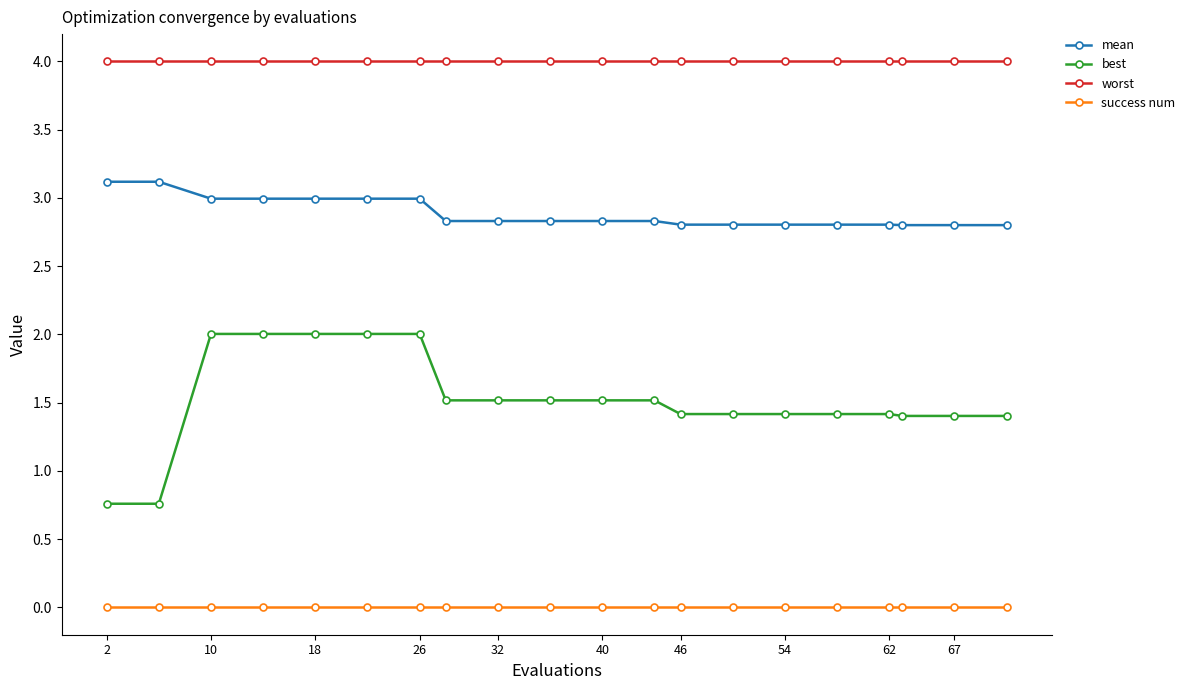

What is the minimum value for mean?

2.8